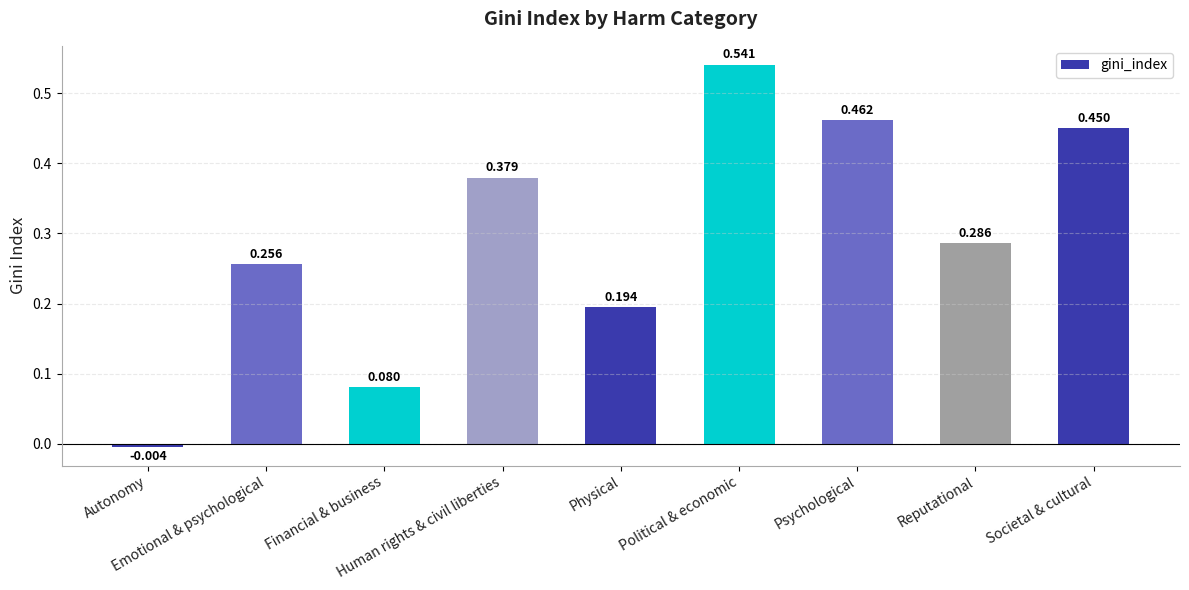

What is the difference between the values at Reputational and Psychological?

0.2